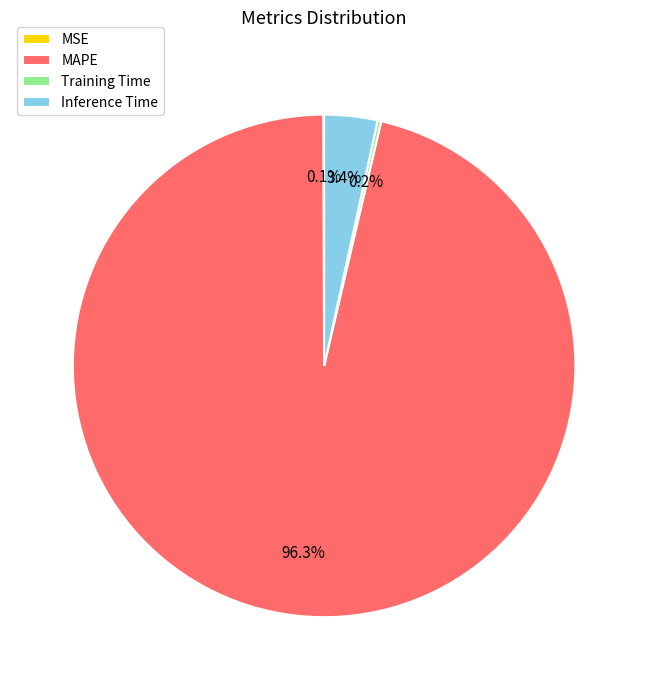

How much of the chart is everything except Inference Time?

96.6%